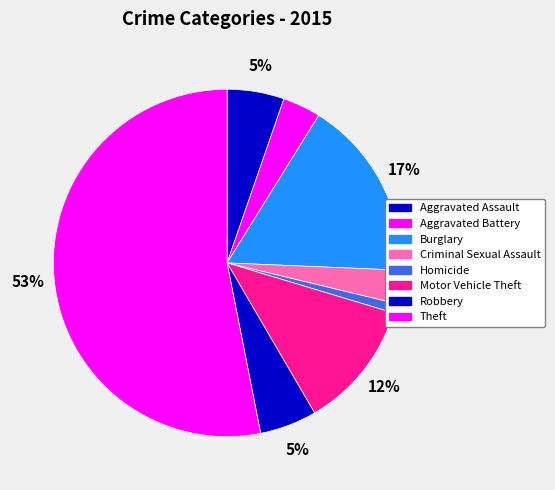

What percentage is the Criminal Sexual Assault slice, to the nearest percent?

3%